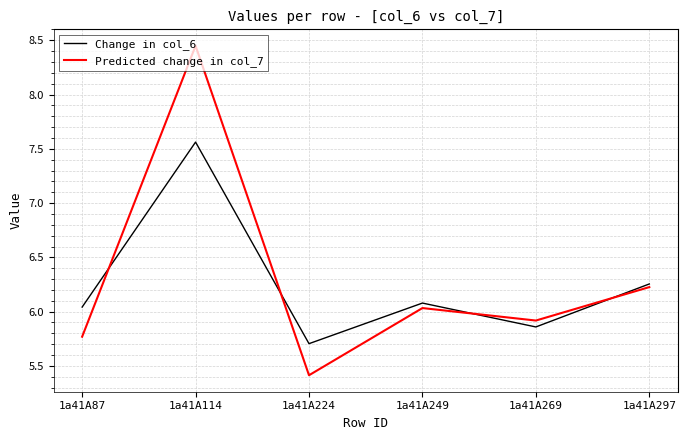

Between 1a41A87 and 1a41A114, which series saw the biggest shift?

Predicted change in col_7